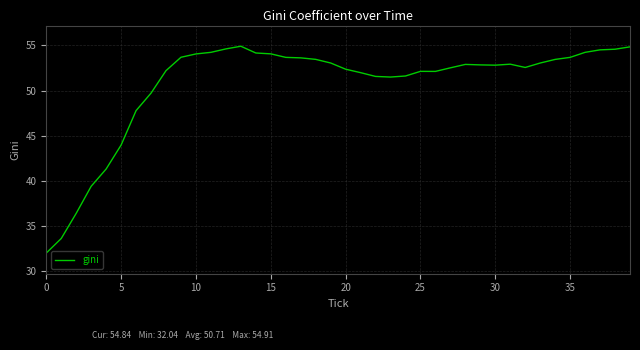

What is the smallest value displayed?

32.0